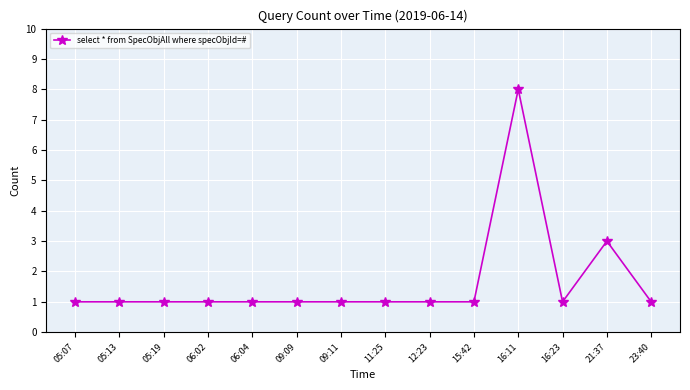

What position from the left is 12:23?

9